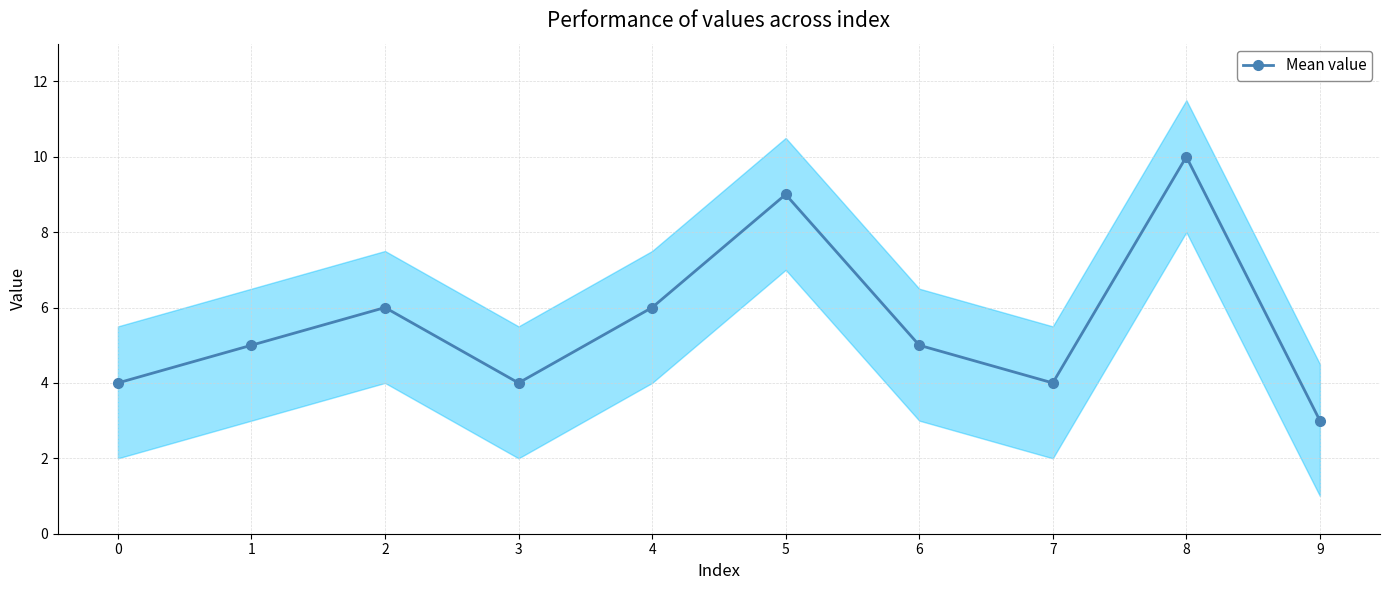

Which label corresponds to the largest value in the chart?

8